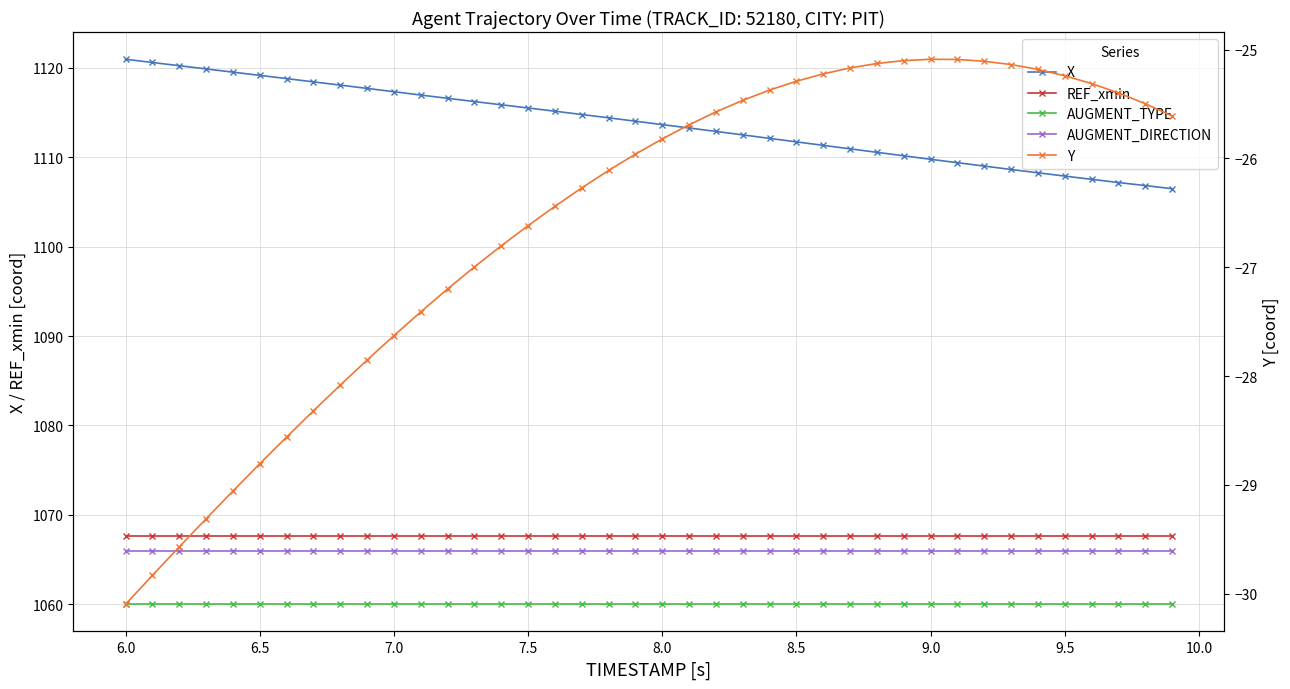

Reading left to right, list all the values displayed in this chart.

X: 1121.0	1120.6	1120.2	1119.9	1119.5	1119.2	1118.8	1118.4	1118.1	1117.7	1117.3	1117.0	1116.6	1116.2	1115.9	1115.5	1115.2	1114.8	1114.4	1114.0	1113.7	1113.3	1112.9	1112.5	1112.1	1111.7	1111.3	1110.9	1110.5	1110.2	1109.8	1109.4	1109.0	1108.6	1108.3	1107.9	1107.5	1107.2	1106.8	1106.5
REF_xmin: 1067.6	1067.6	1067.6	1067.6	1067.6	1067.6	1067.6	1067.6	1067.6	1067.6	1067.6	1067.6	1067.6	1067.6	1067.6	1067.6	1067.6	1067.6	1067.6	1067.6	1067.6	1067.6	1067.6	1067.6	1067.6	1067.6	1067.6	1067.6	1067.6	1067.6	1067.6	1067.6	1067.6	1067.6	1067.6	1067.6	1067.6	1067.6	1067.6	1067.6
AUGMENT_TYPE: 1060.0	1060.0	1060.0	1060.0	1060.0	1060.0	1060.0	1060.0	1060.0	1060.0	1060.0	1060.0	1060.0	1060.0	1060.0	1060.0	1060.0	1060.0	1060.0	1060.0	1060.0	1060.0	1060.0	1060.0	1060.0	1060.0	1060.0	1060.0	1060.0	1060.0	1060.0	1060.0	1060.0	1060.0	1060.0	1060.0	1060.0	1060.0	1060.0	1060.0
AUGMENT_DIRECTION: 1066.0	1066.0	1066.0	1066.0	1066.0	1066.0	1066.0	1066.0	1066.0	1066.0	1066.0	1066.0	1066.0	1066.0	1066.0	1066.0	1066.0	1066.0	1066.0	1066.0	1066.0	1066.0	1066.0	1066.0	1066.0	1066.0	1066.0	1066.0	1066.0	1066.0	1066.0	1066.0	1066.0	1066.0	1066.0	1066.0	1066.0	1066.0	1066.0	1066.0
Y: -30.1	-29.8	-29.6	-29.3	-29.1	-28.8	-28.6	-28.3	-28.1	-27.9	-27.6	-27.4	-27.2	-27.0	-26.8	-26.6	-26.4	-26.3	-26.1	-26.0	-25.8	-25.7	-25.6	-25.5	-25.4	-25.3	-25.2	-25.2	-25.1	-25.1	-25.1	-25.1	-25.1	-25.1	-25.2	-25.2	-25.3	-25.4	-25.5	-25.6